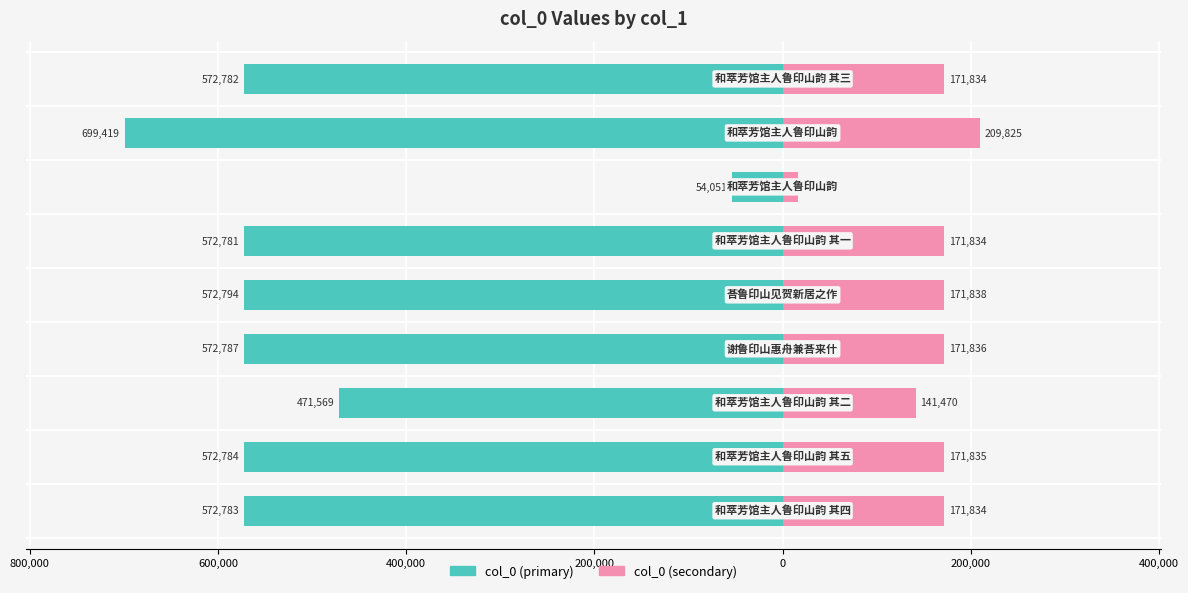

What are all the series names shown in the legend?

col_0 (primary), col_0 (secondary)